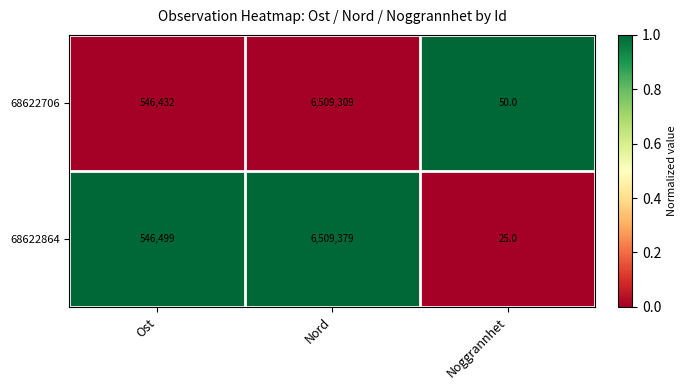

What is the difference between the maximum and second lowest values in the 68622864 series?

5962880